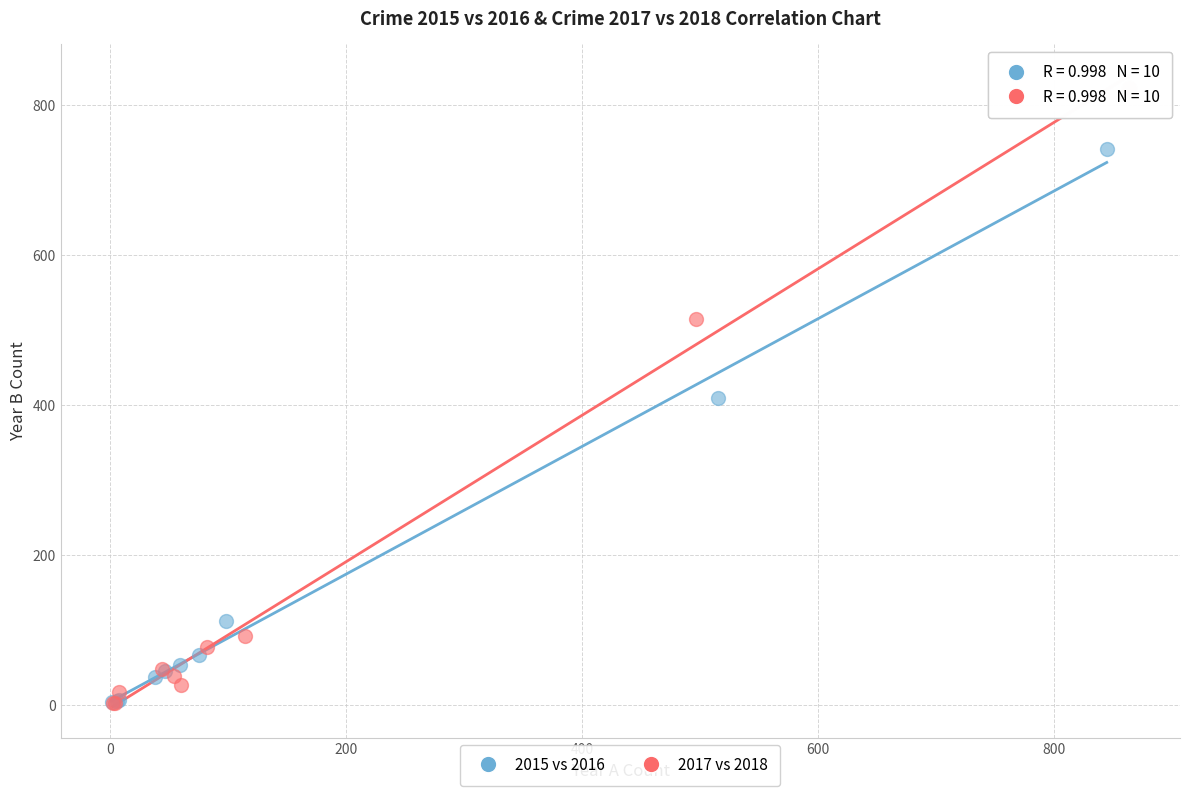

Which series contains the highest Y value?

2017 vs 2018